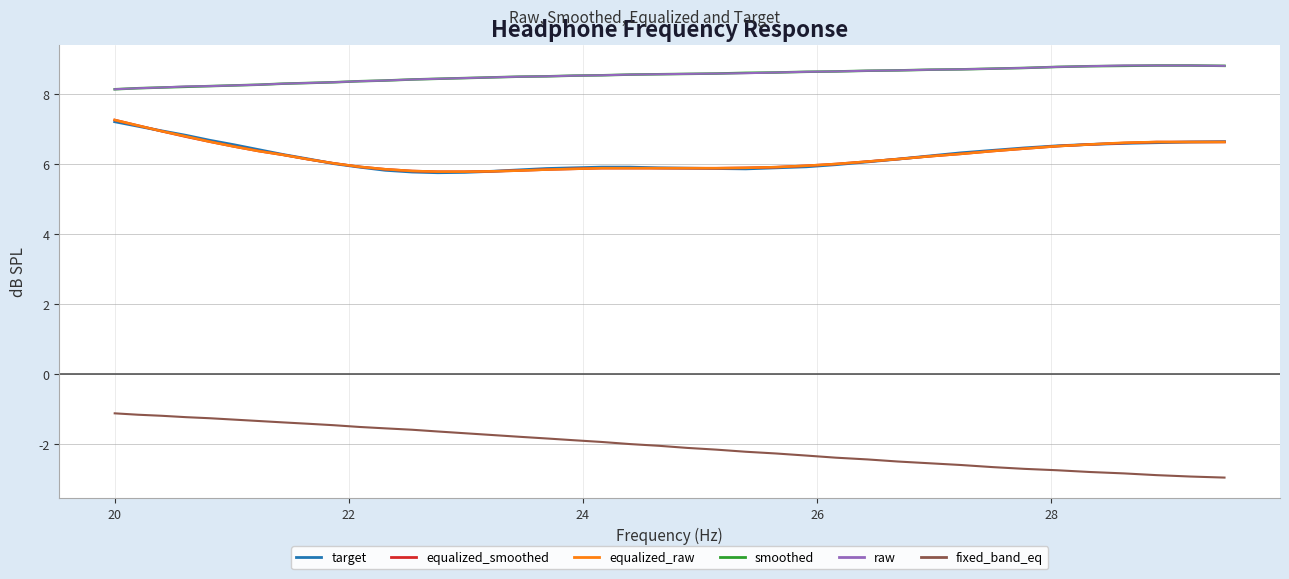

True or false: fixed_band_eq and raw intersect in this chart.

False